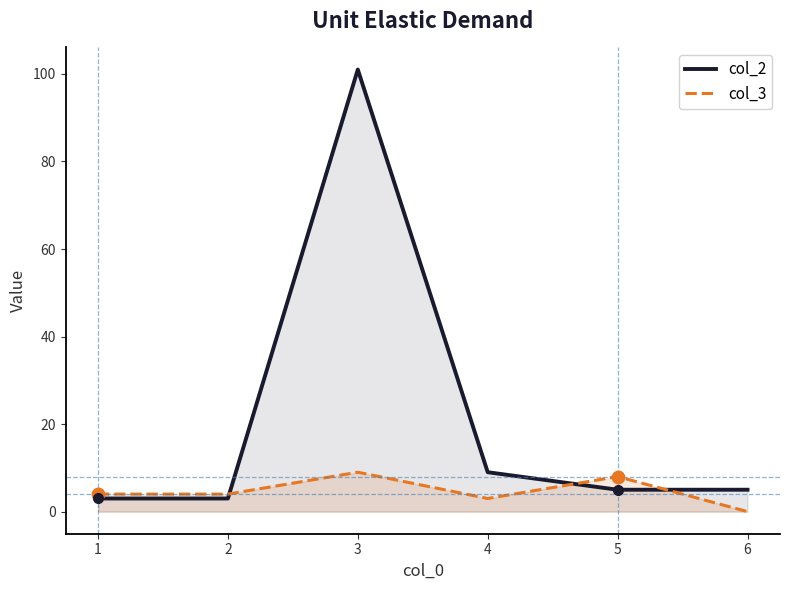

What is the difference between the second highest and second lowest values in the col_2 series?

6